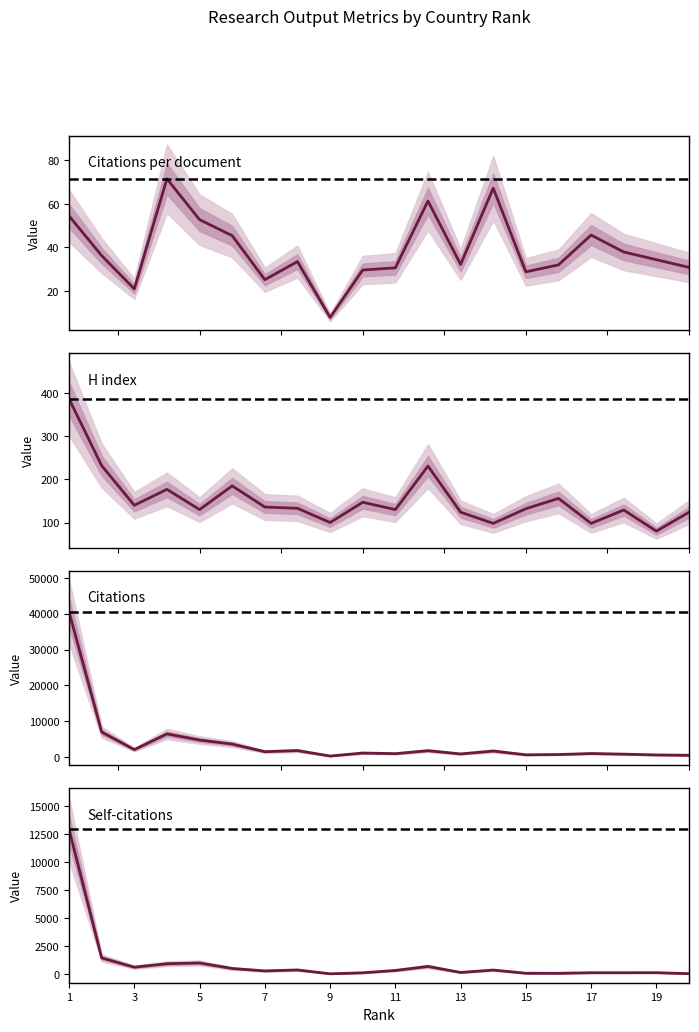

Is this an area chart (filled region under the line)?

No